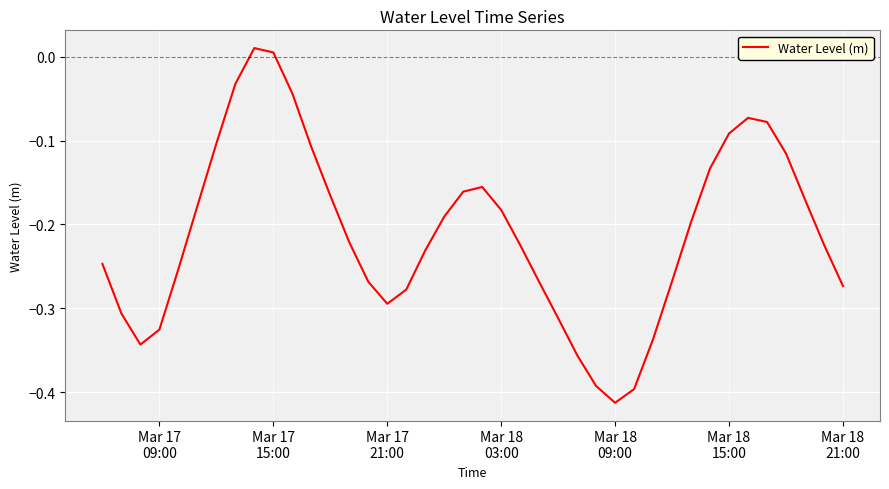

What is the difference between the maximum and minimum values?

0.4